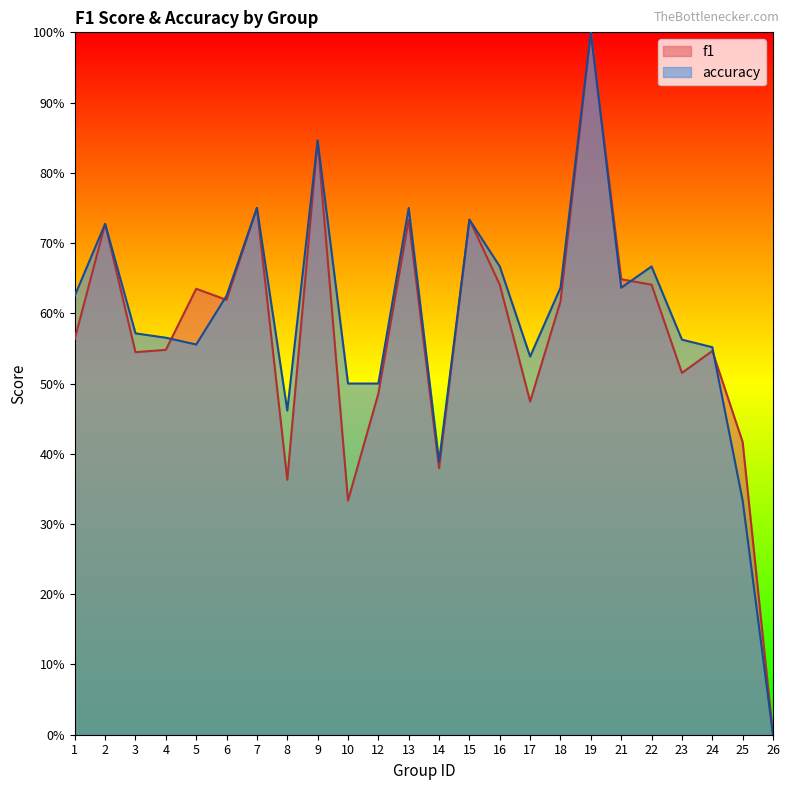

Which series ends up on top after the final intersection of accuracy and f1?

f1